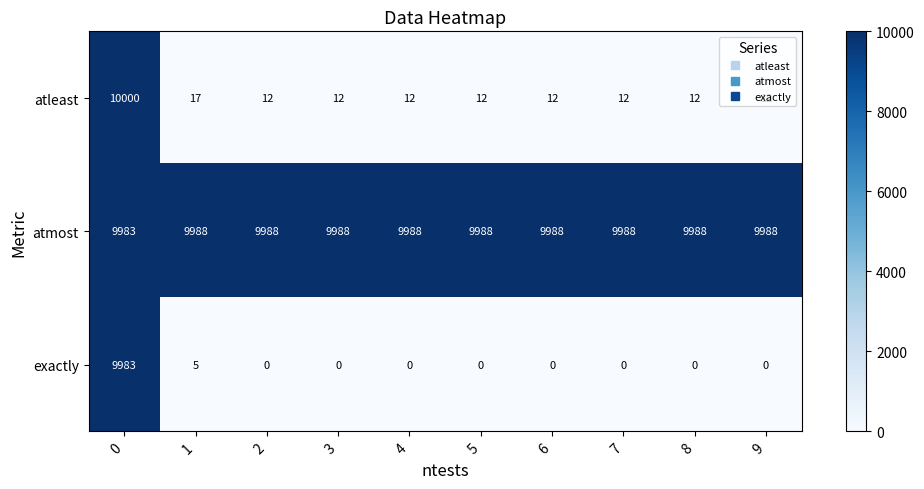

At how many categories does at least one series exceed 5024?

10